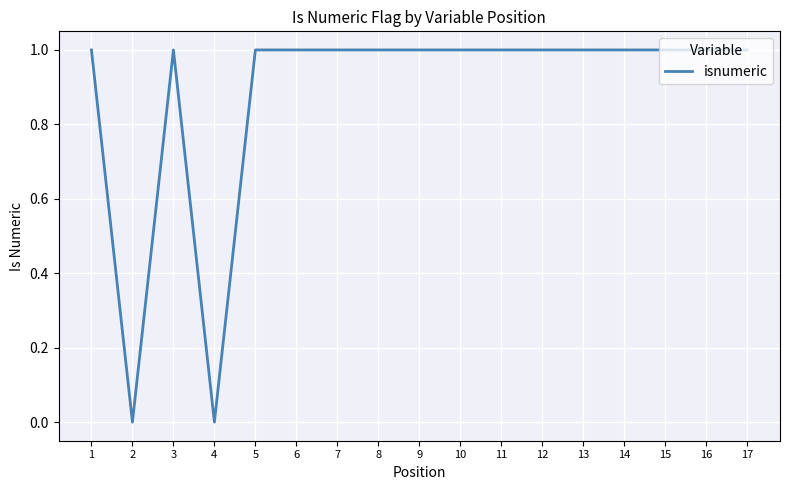

Where is the first local maximum?

3